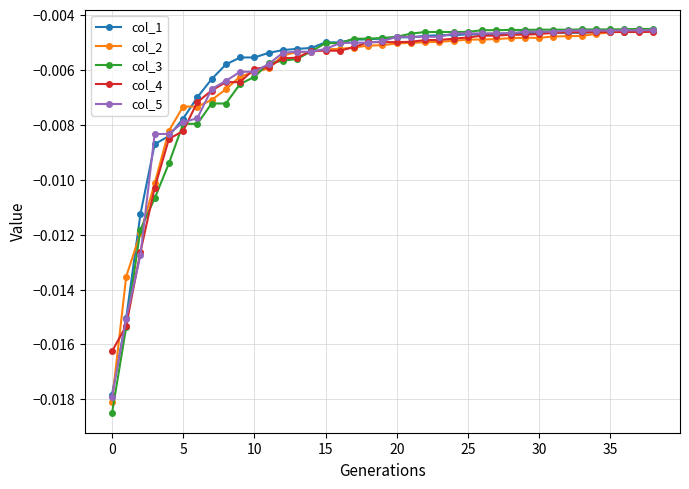

What is the sum of all col_5 values?

-0.2